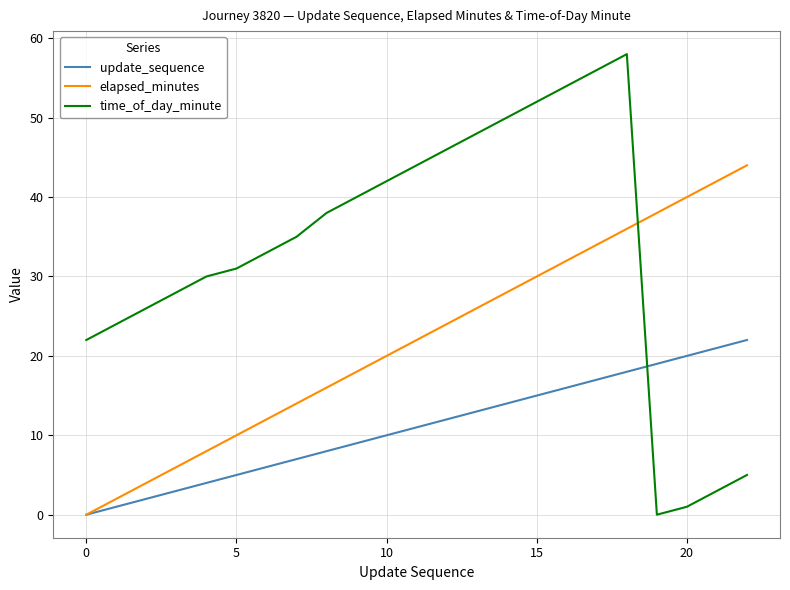

After their last crossing, which series has the higher values: update_sequence or time_of_day_minute?

update_sequence